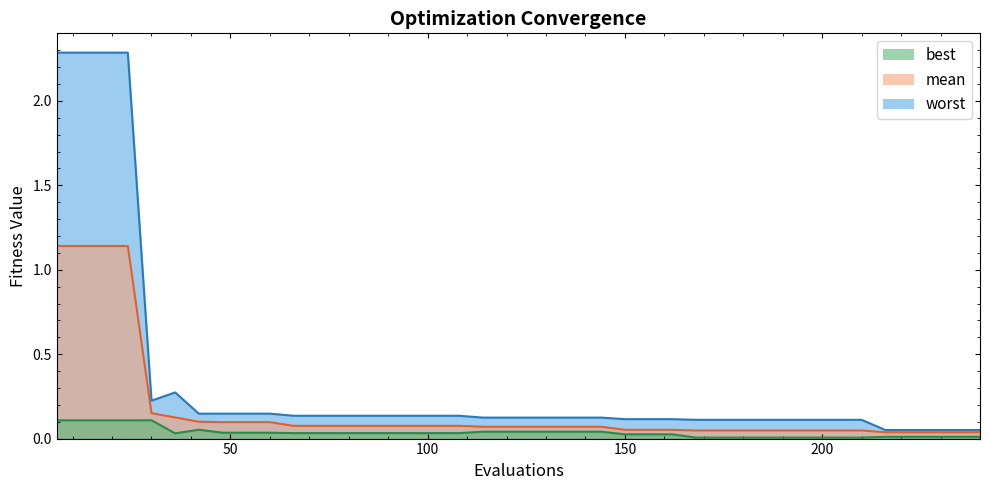

At which label does best reach its minimum?

168